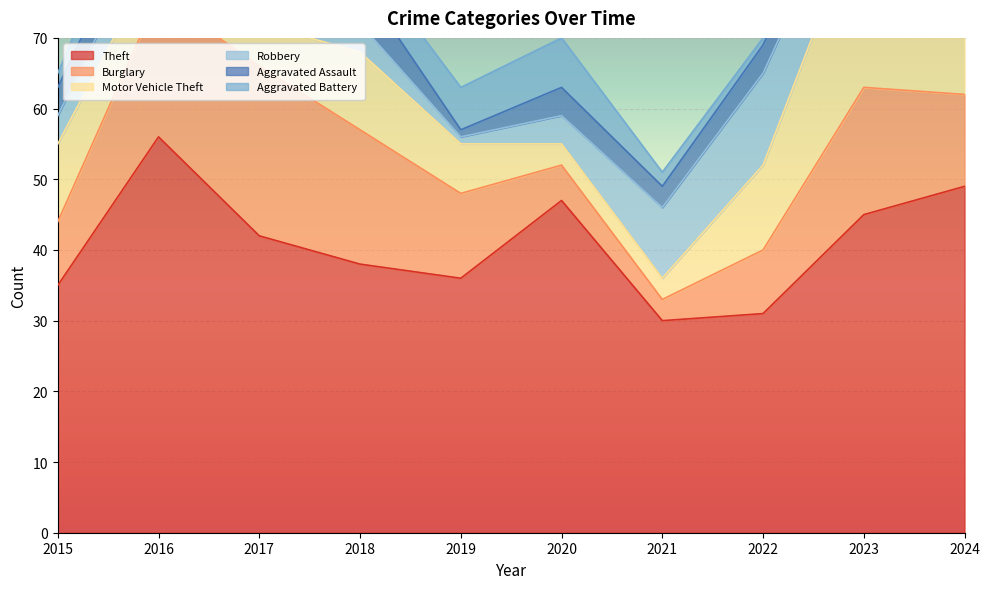

True or false: Aggravated Battery has more than 2 points higher than both neighbors.

False